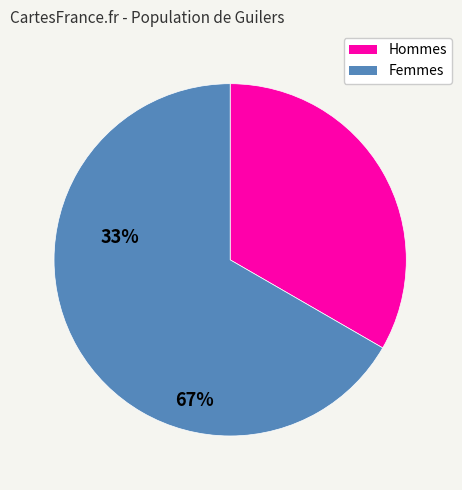

Does any single category account for the majority?

Yes